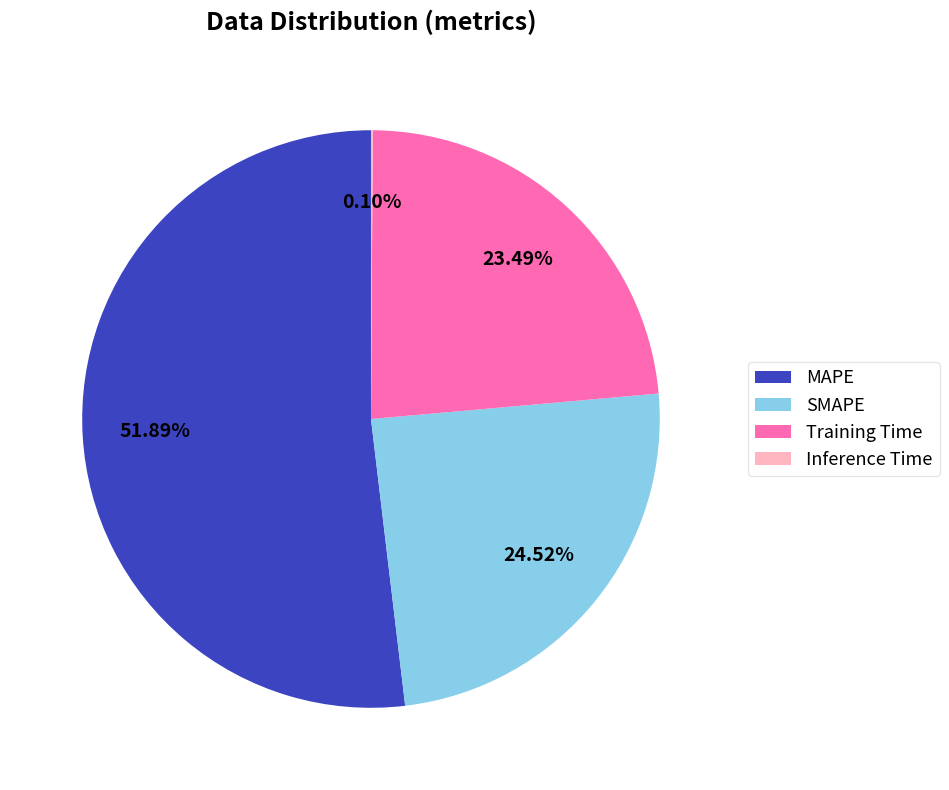

What is the ratio of the value at MAPE to the value at Training Time?

2.2